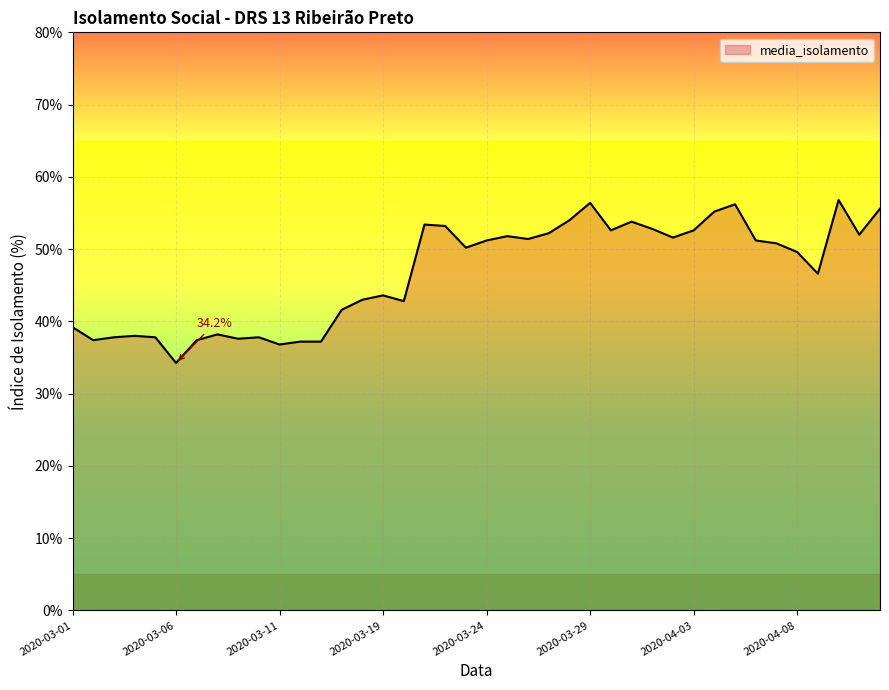

How many points are lower than both their immediate neighbors (excluding endpoints)?

11